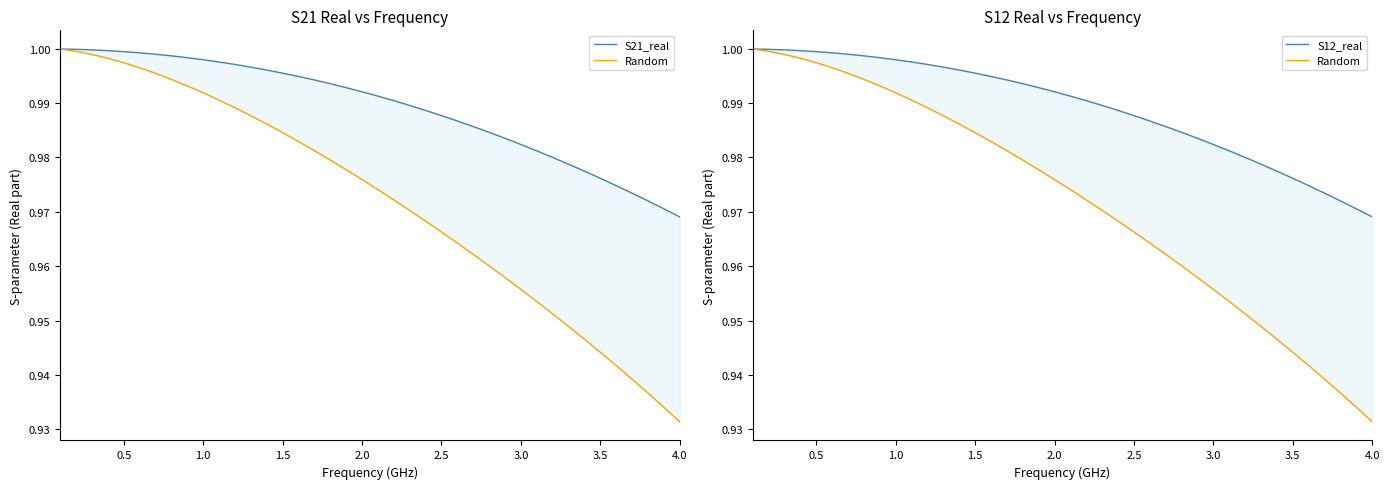

Which series has the widest spread of values?

Random